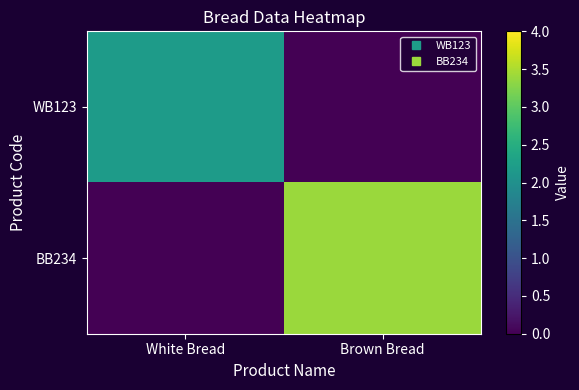

Which has a higher value, Brown Bread or White Bread?

White Bread